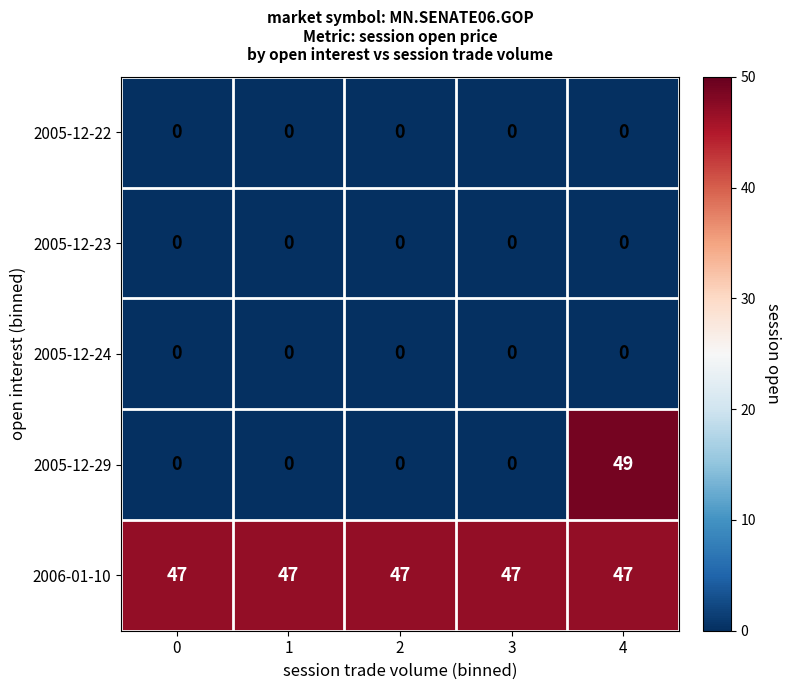

Which series has the largest range (max minus min)?

2005-12-29